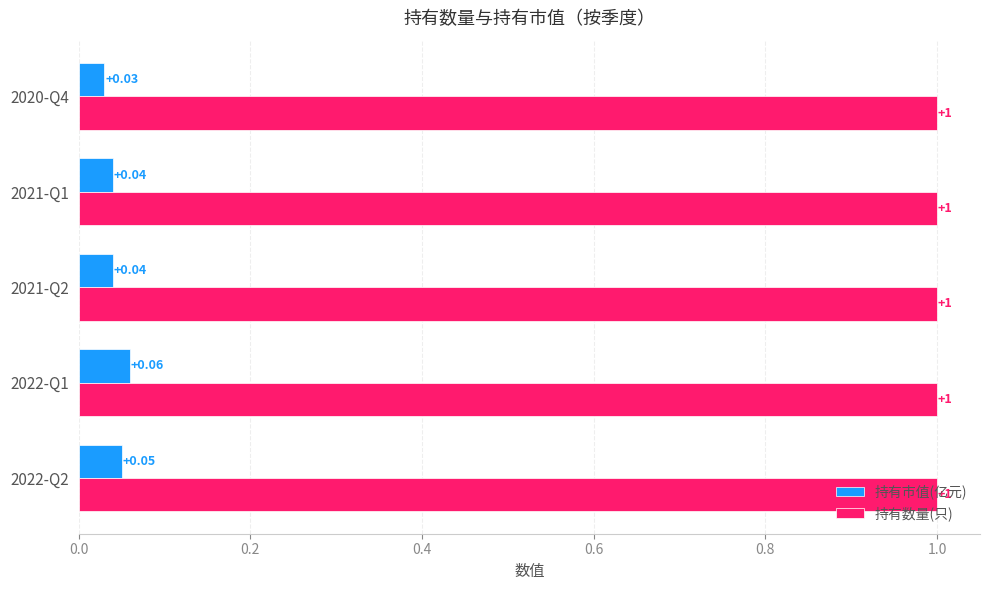

How many 持有市值(亿元) values are between 0 and 1?

5